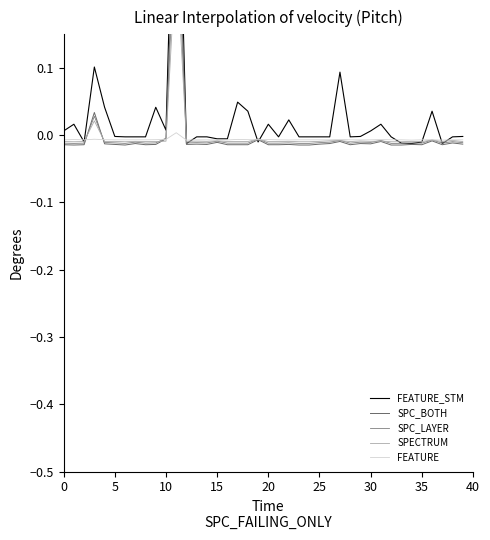

How many lines are shown in the chart?

5